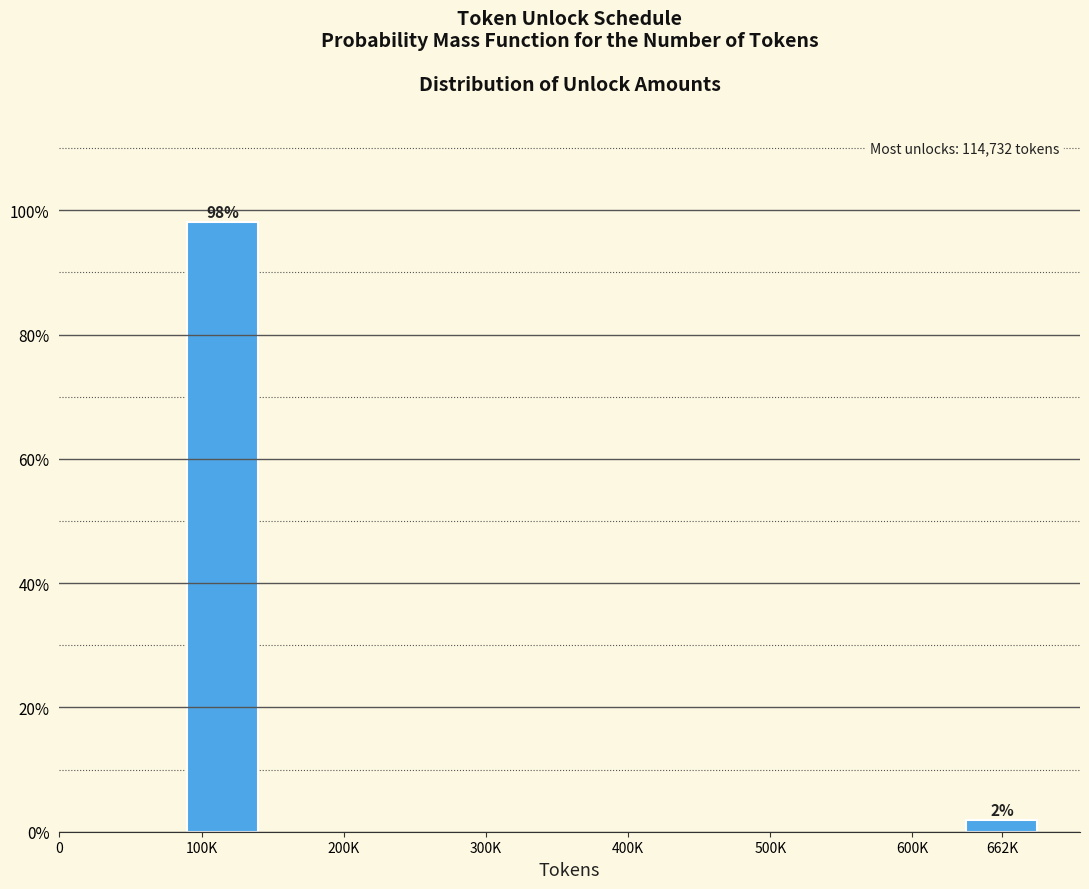

What is the label of the 1st bar from the right?

662K